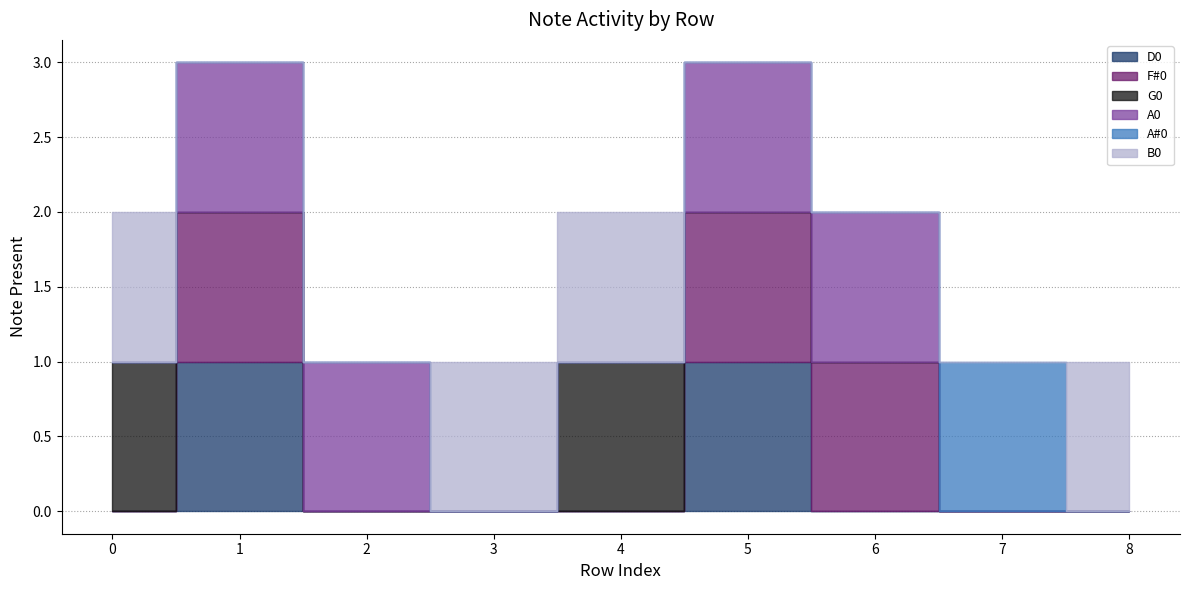

At which category does the chart reach its peak across all series?

1